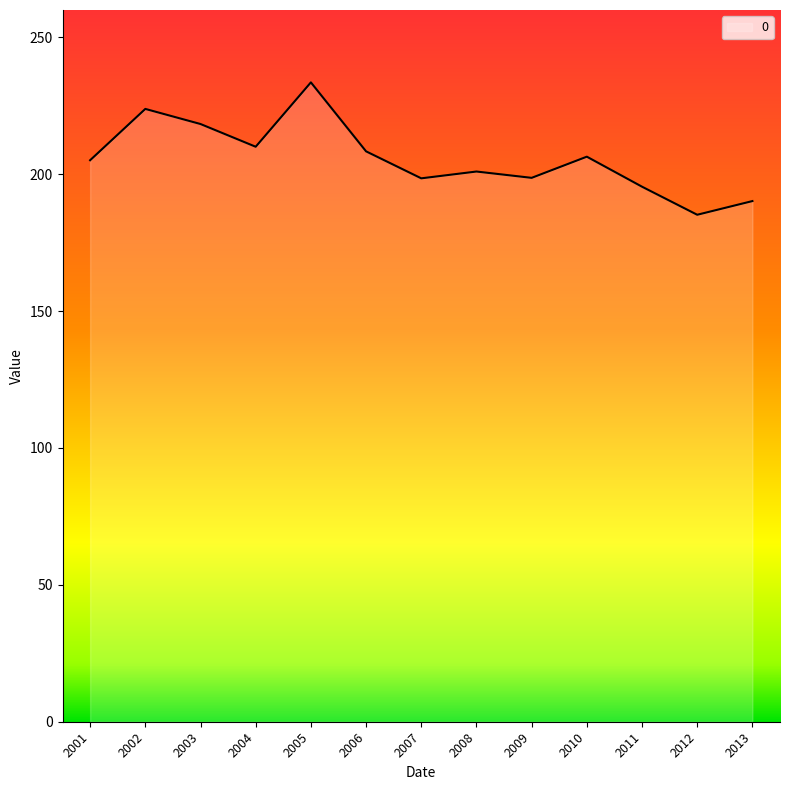

Read the value at 2010.

206.4